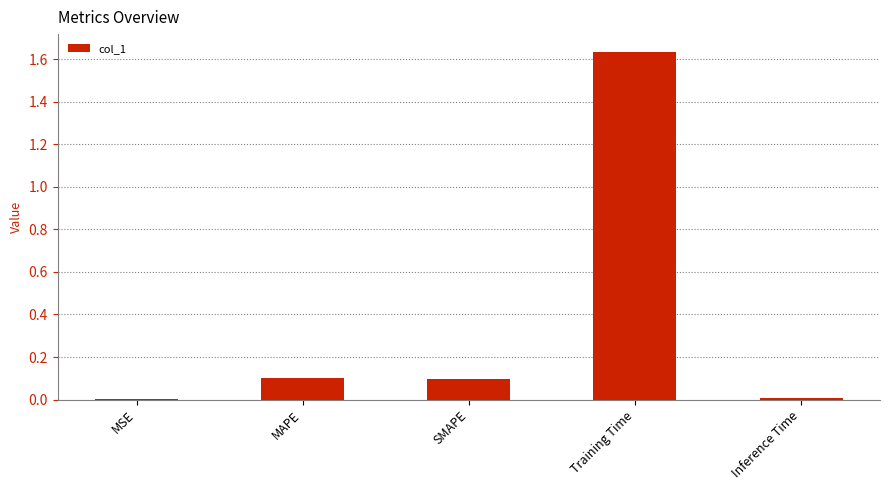

Which has a higher value, Inference Time or SMAPE?

SMAPE